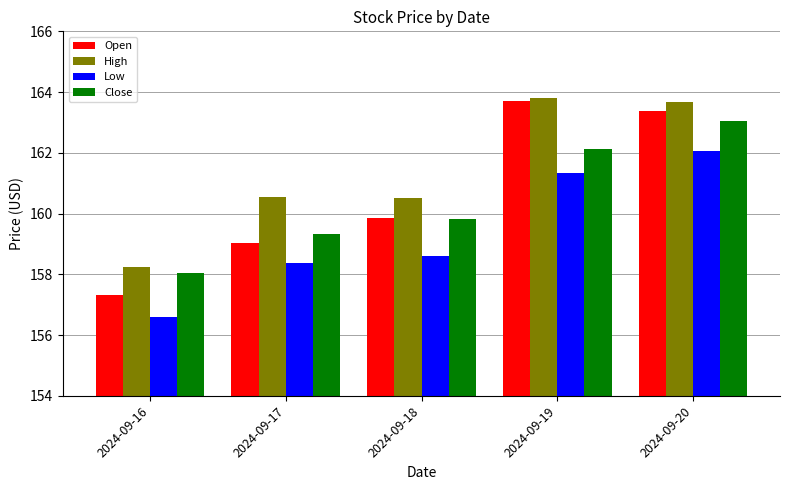

What is the difference between the maximum and minimum values in the Open series?

6.4